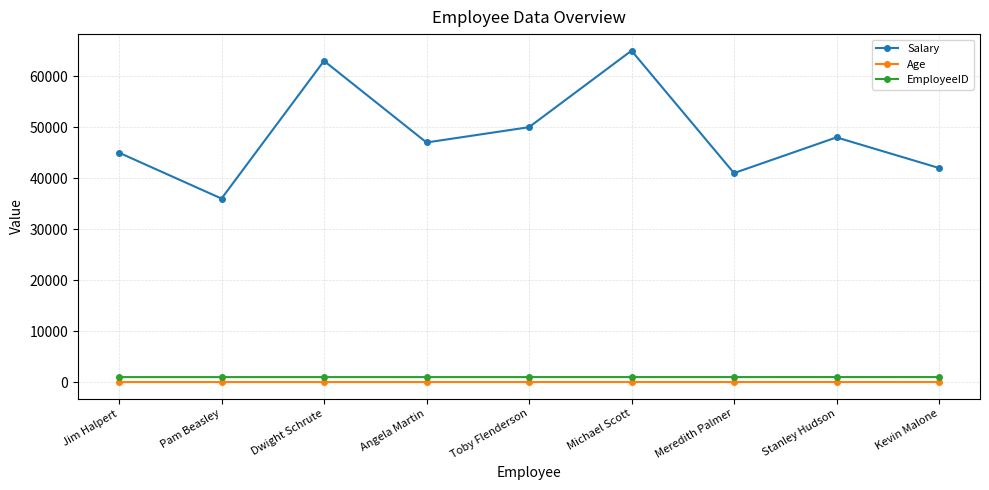

The value of Salary at Meredith Palmer is 26807. True or false?

False